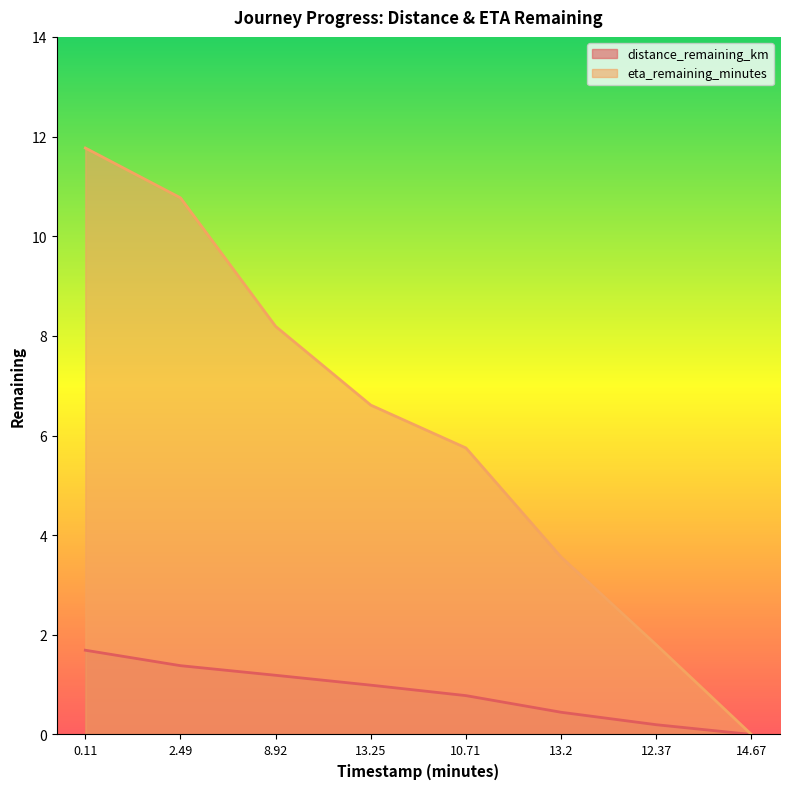

What is the average value of the eta_remaining_minutes series?

6.1